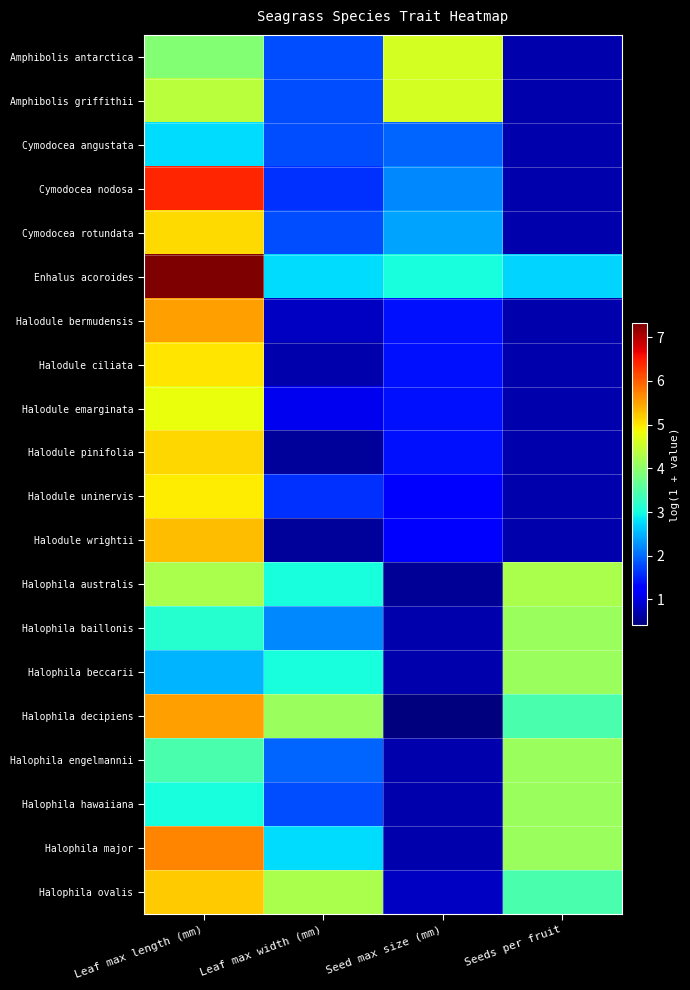

What is the total value across all series at Seeds per fruit?

42.0